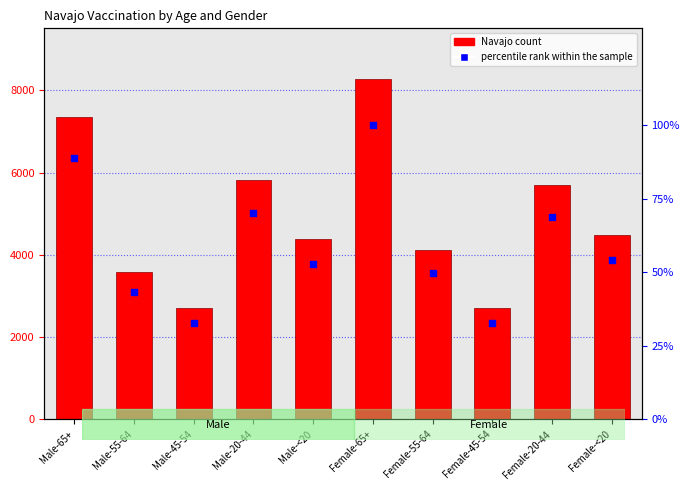

At how many categories does at least one series exceed 1671?

10